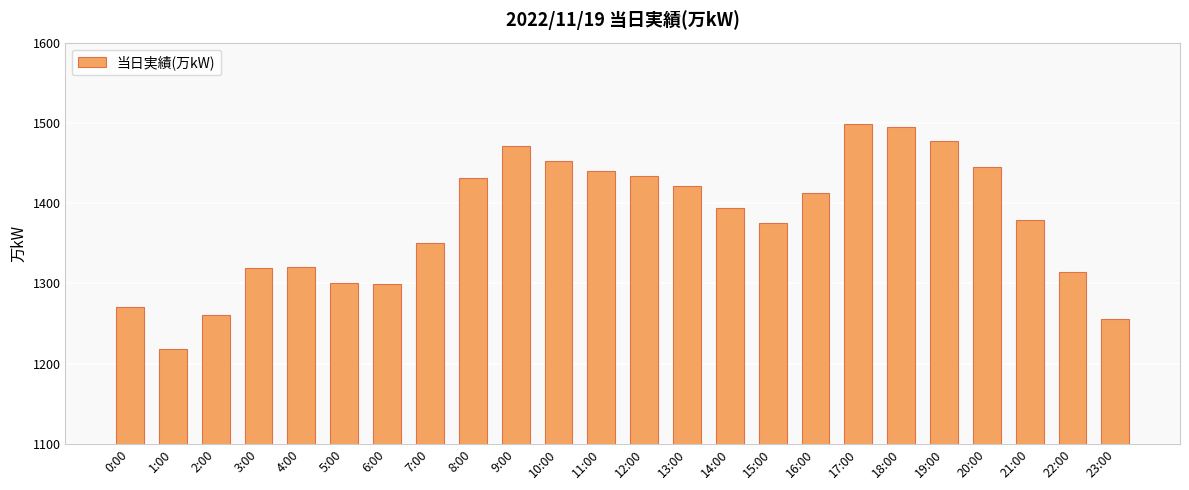

What is the smallest value displayed?

1218